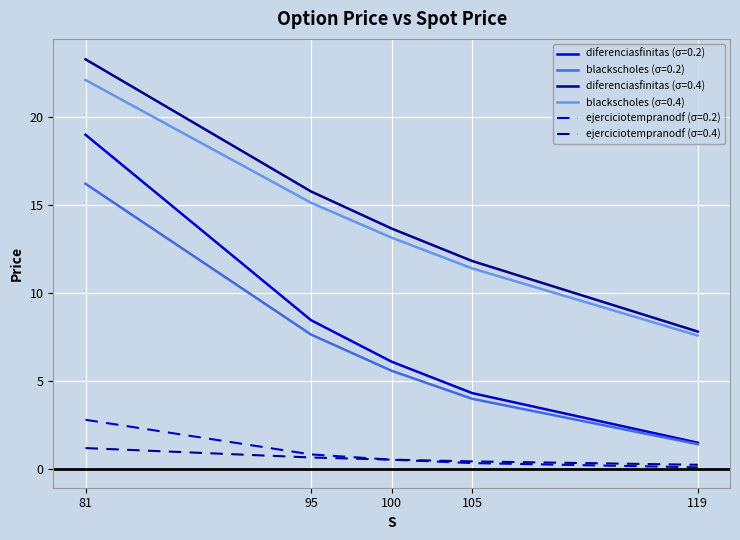

Which series changed the most between 95 and 100?

diferenciasfinitas (σ=0.2)